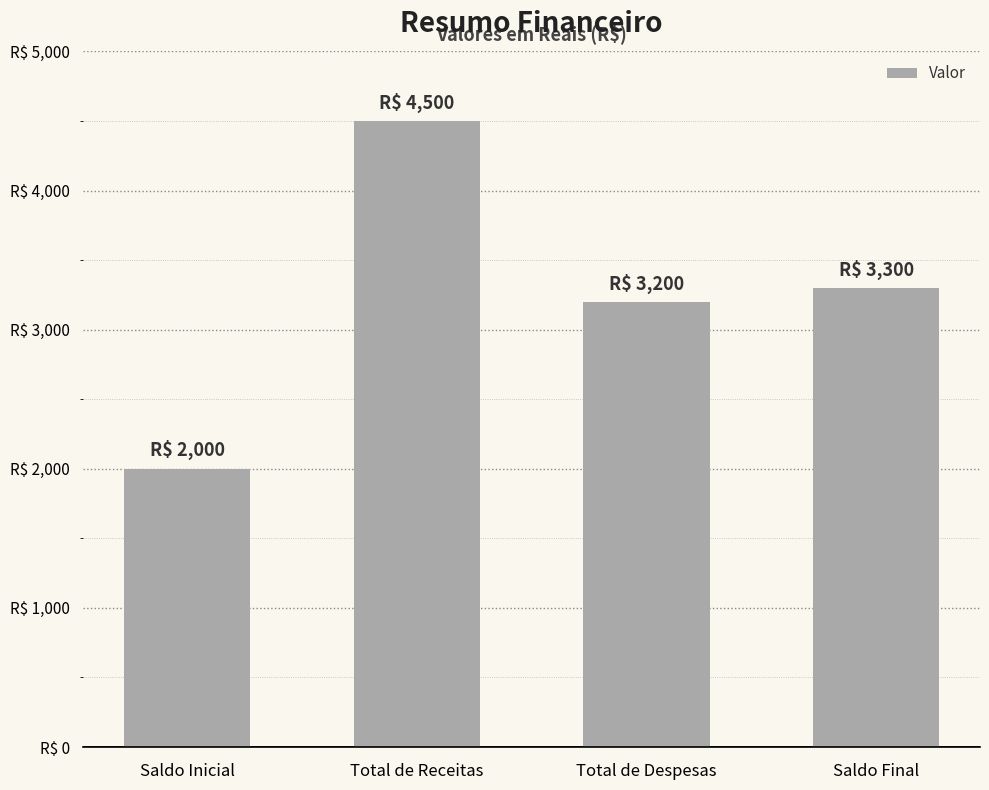

Reading left to right, extract all data points from this chart.

Saldo Inicial=2000	Total de Receitas=4500	Total de Despesas=3200	Saldo Final=3300